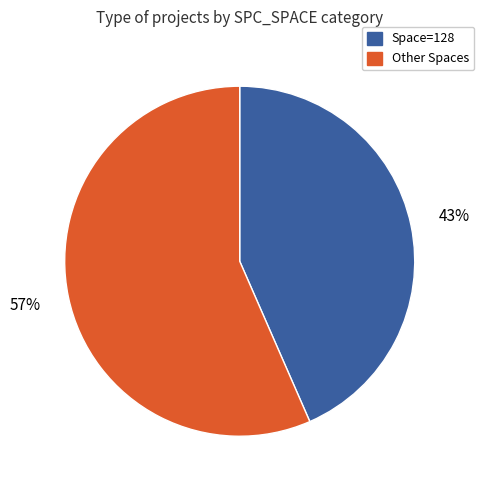

To the nearest percent, what is the average slice percentage?

50%